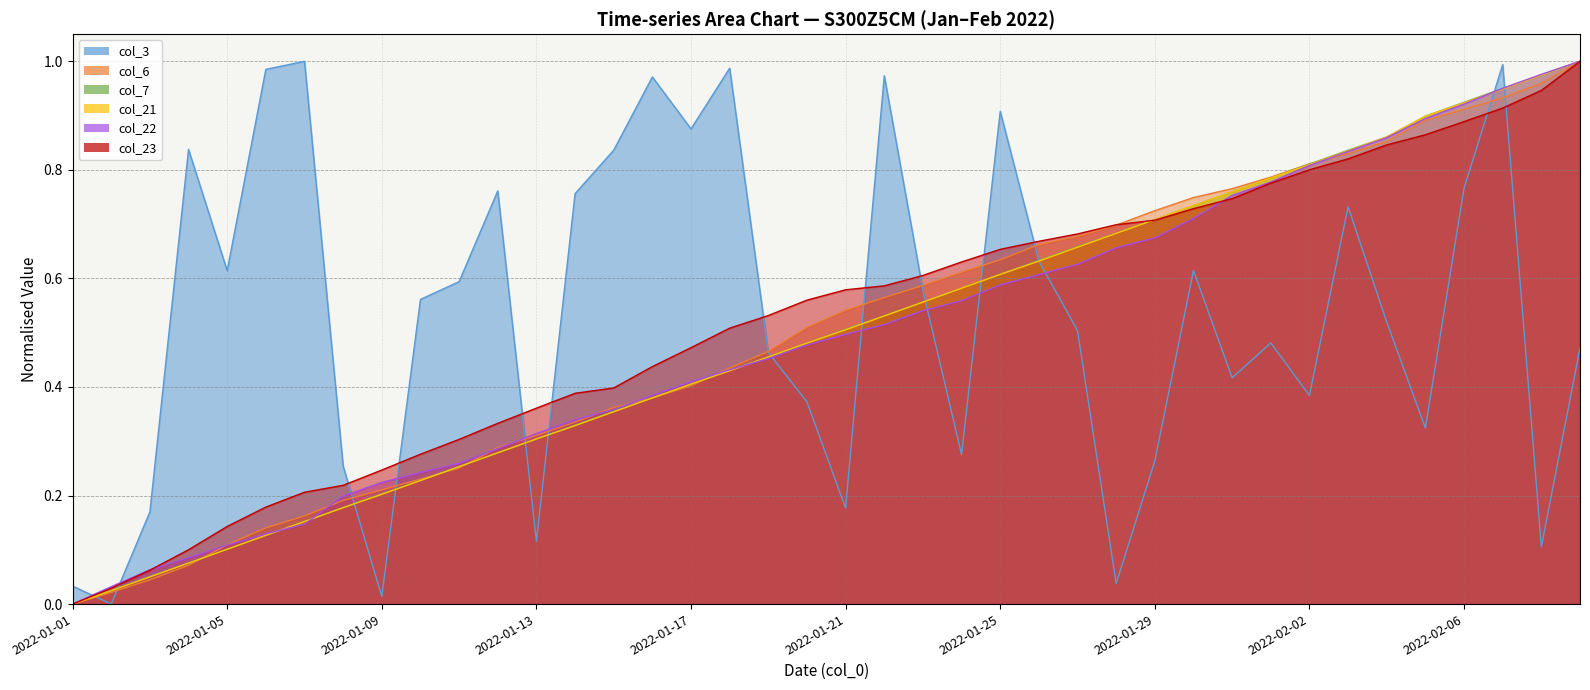

True or false: col_3 has a value of 1.3 at 2022-02-06.

False